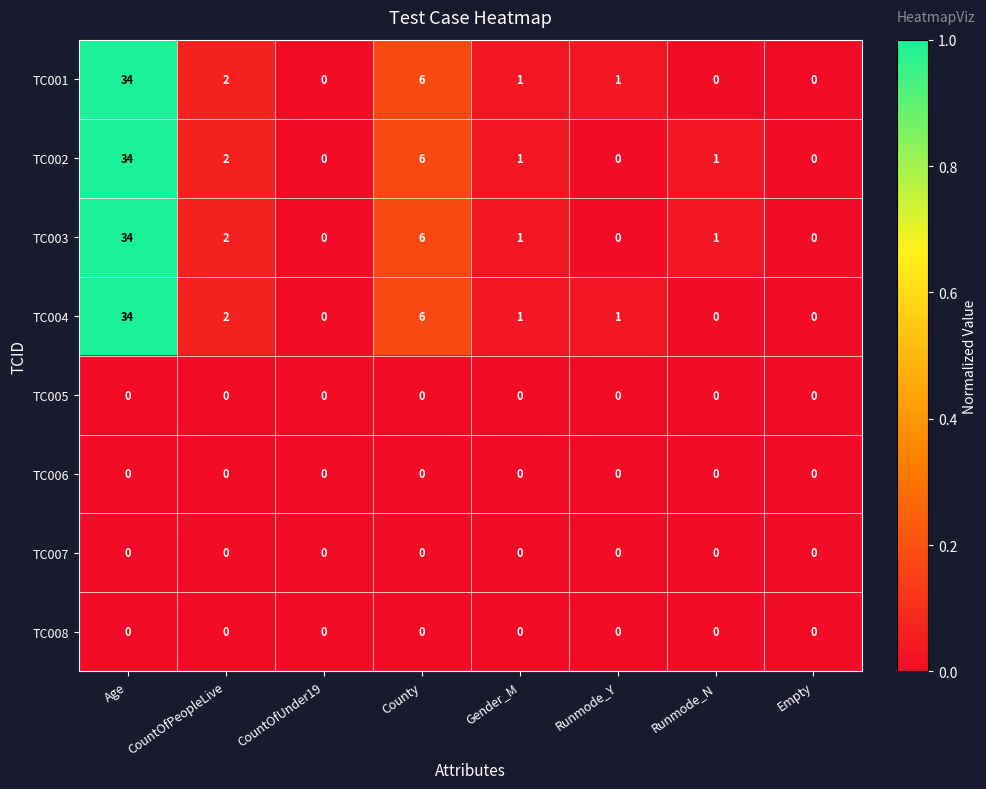

Where does the TC004 series first go above 1?

Age